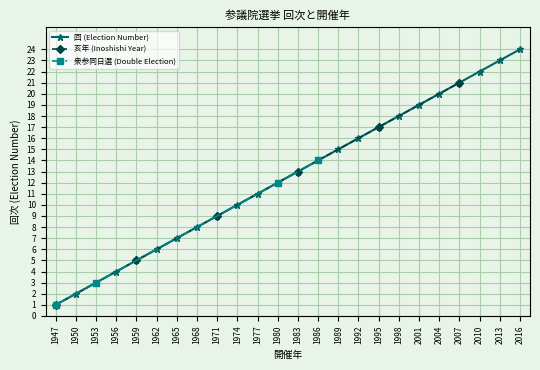

Where does the data first go above 13?

1986